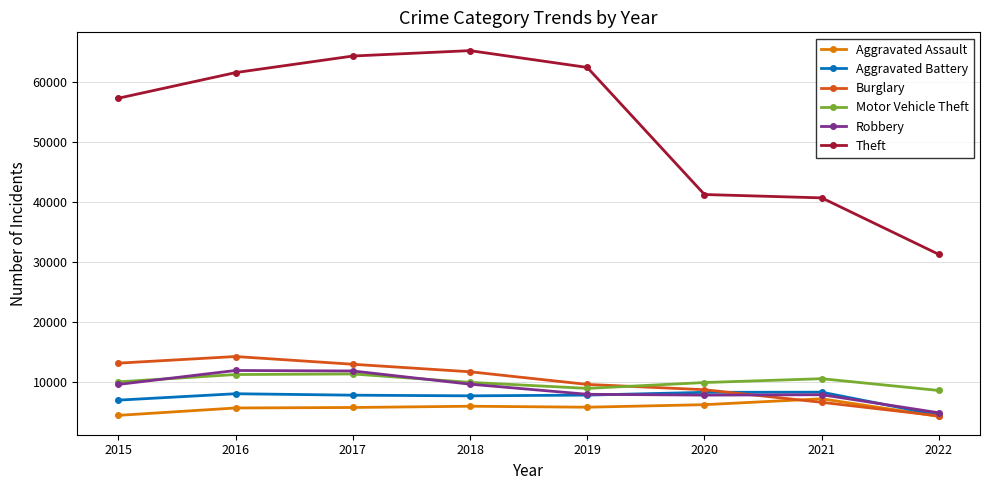

List the series in order of their peak value, lowest first.

Aggravated Assault, Aggravated Battery, Motor Vehicle Theft, Robbery, Burglary, Theft